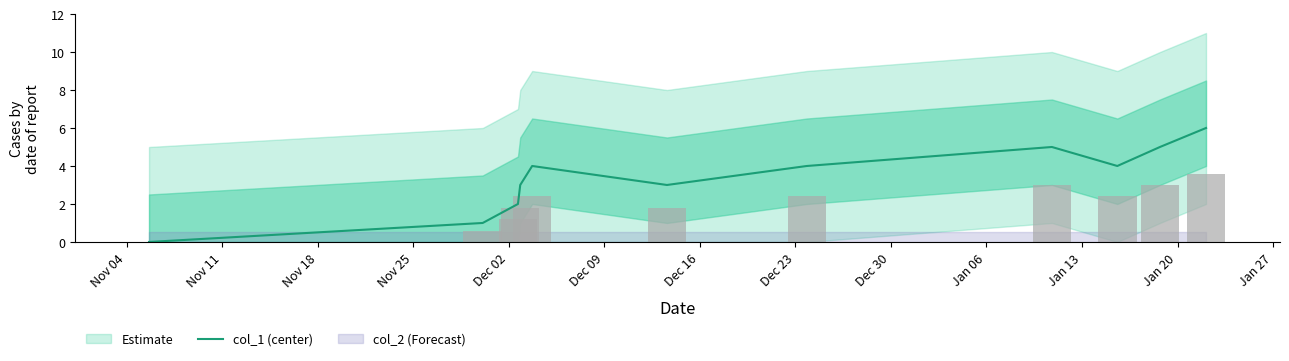

Which has a higher value, Dec 23 or Jan 06?

Dec 23